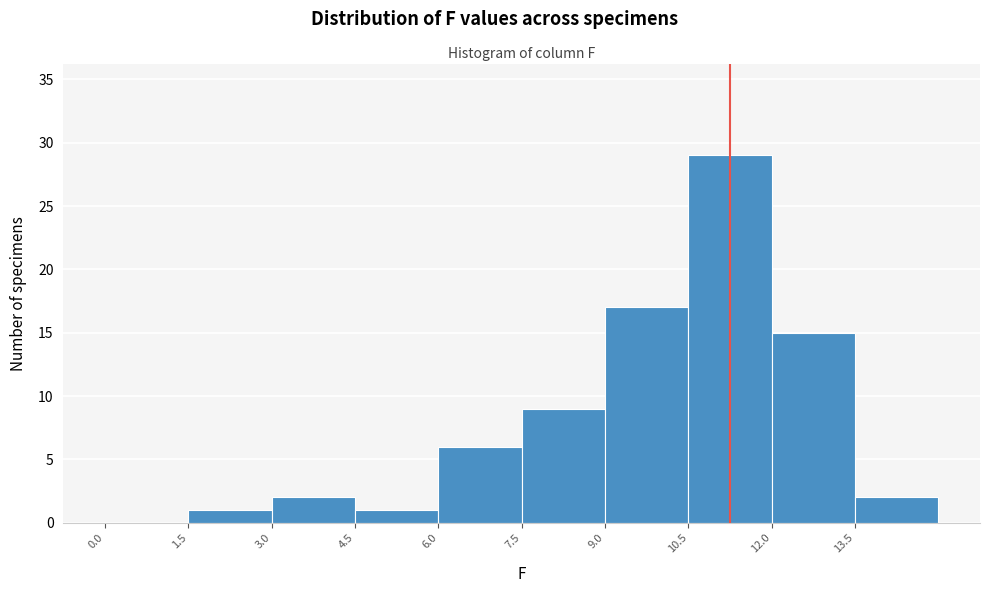

Over which range of the x-axis is the bar tallest?

10.5 to 12.0